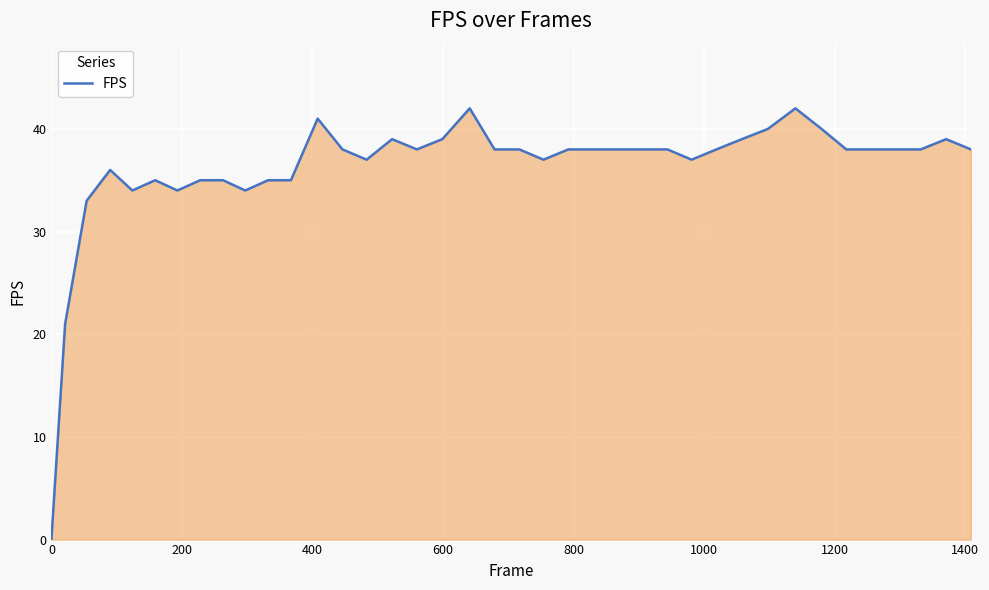

Reading left to right, extract all data points from this chart.

0	21	33	36	34	35	34	35	35	34	35	35	41	38	37	39	38	39	42	38	38	37	38	38	38	38	38	37	38	39	40	42	40	38	38	38	38	39	38